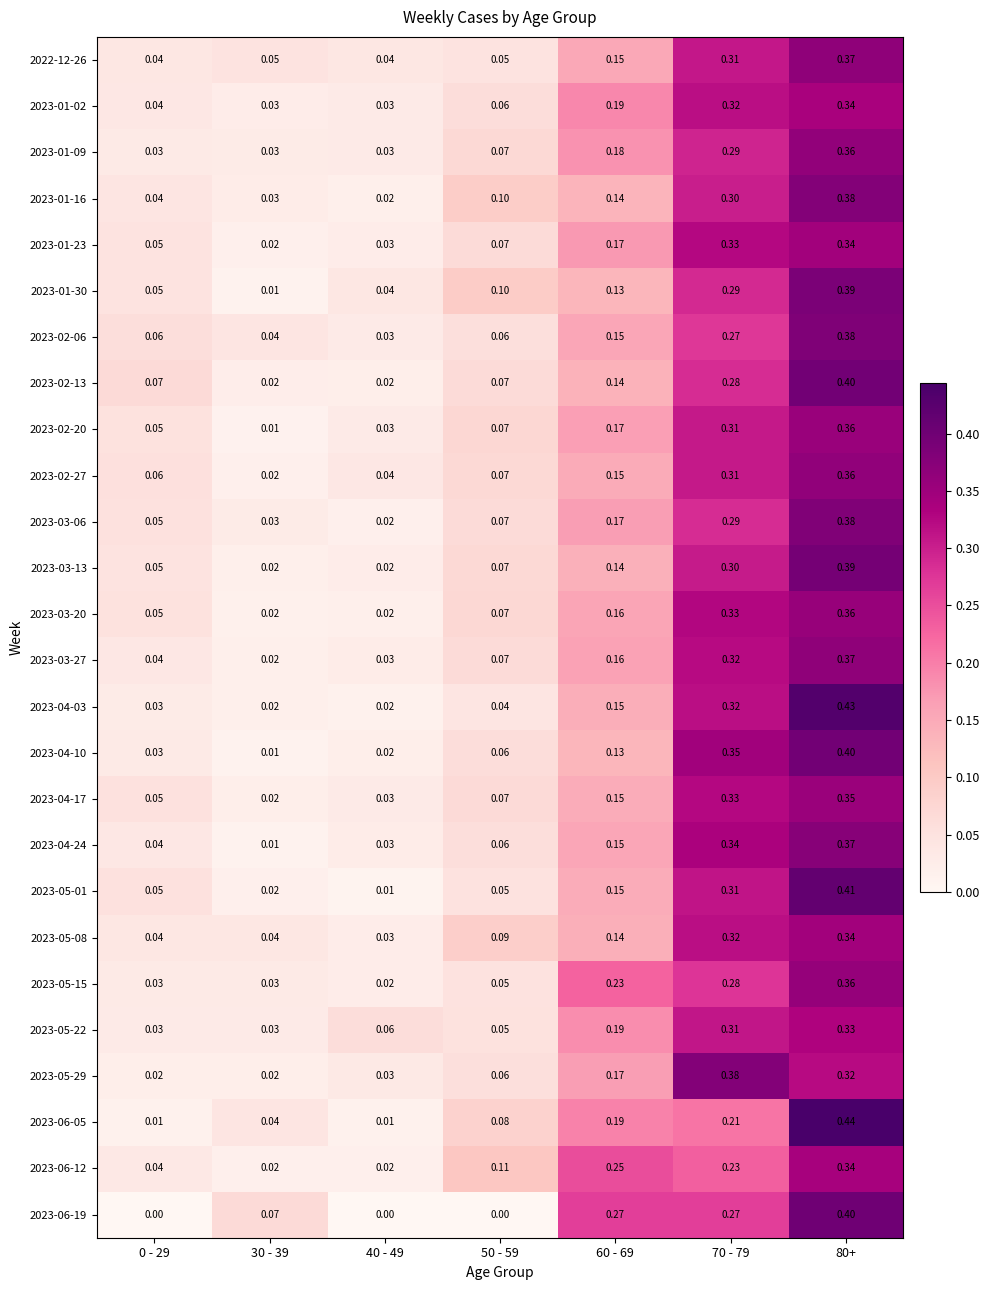

Which series has the widest spread of values?

2023-06-05